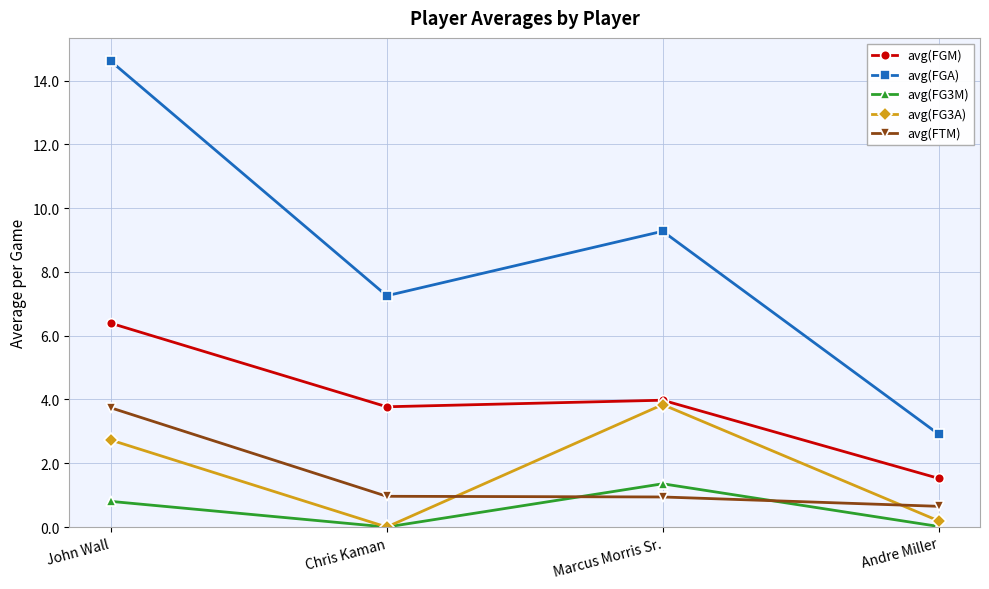

What is the label of the 3rd point from the left?

Marcus Morris Sr.